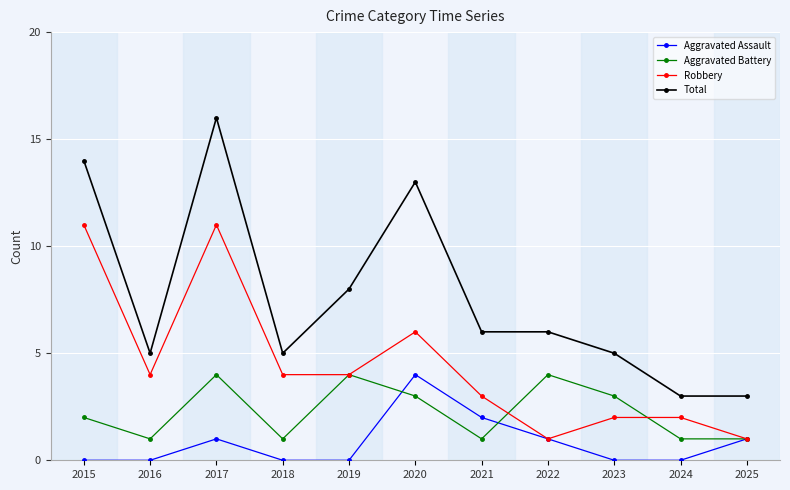

True or false: Aggravated Battery and Total intersect in this chart.

False